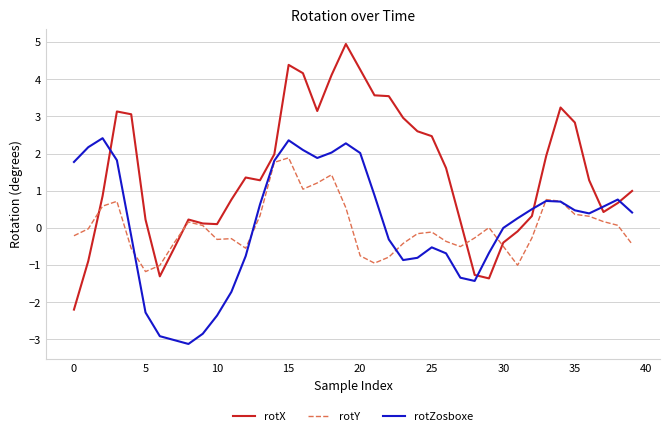

Which series ends up on top after the final intersection of rotZosboxe and rotX?

rotX